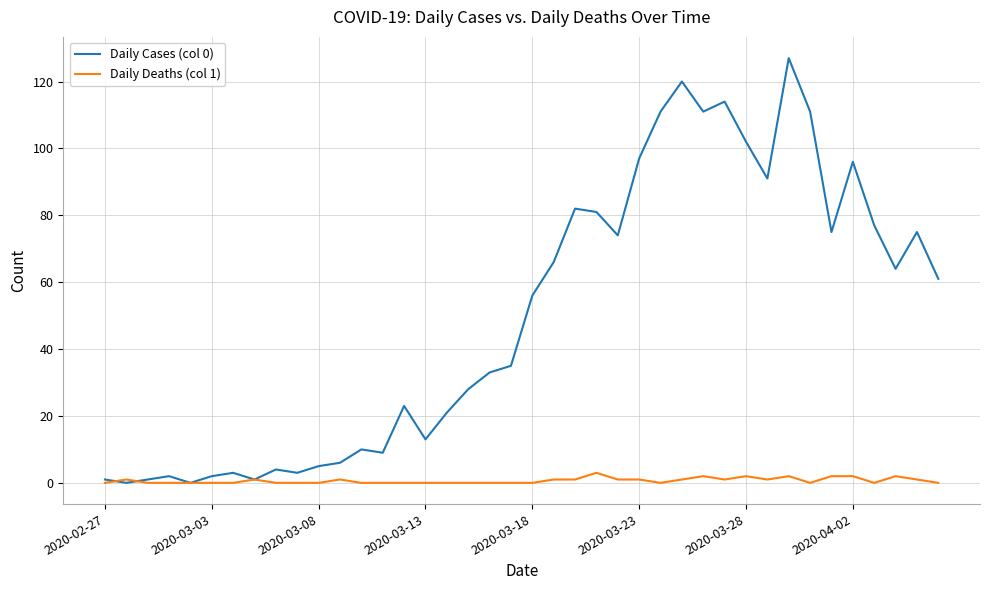

List the series in order of their peak value, highest first.

Daily Cases (col 0), Daily Deaths (col 1)